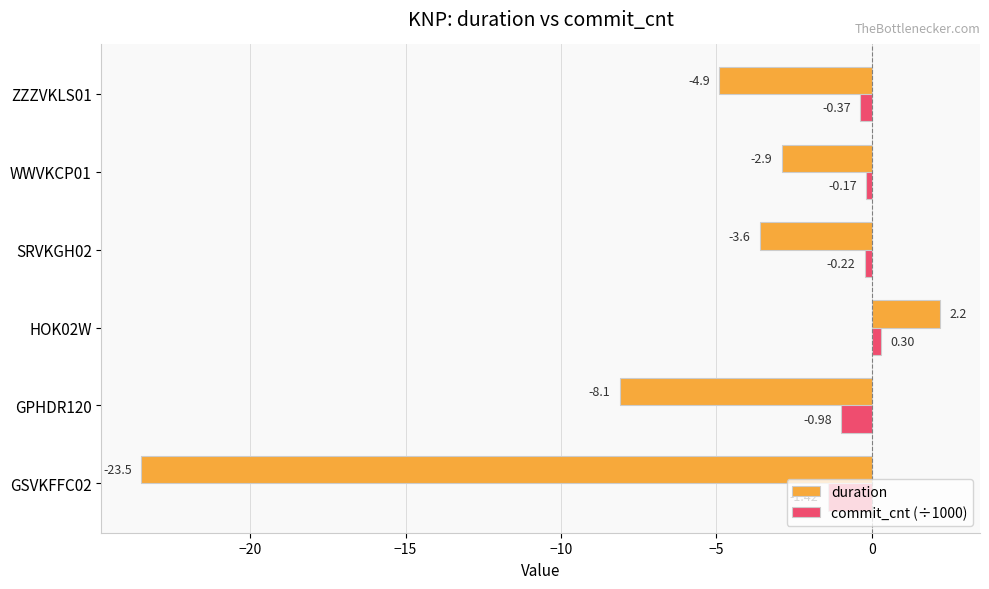

Which series has the largest range (max minus min)?

duration